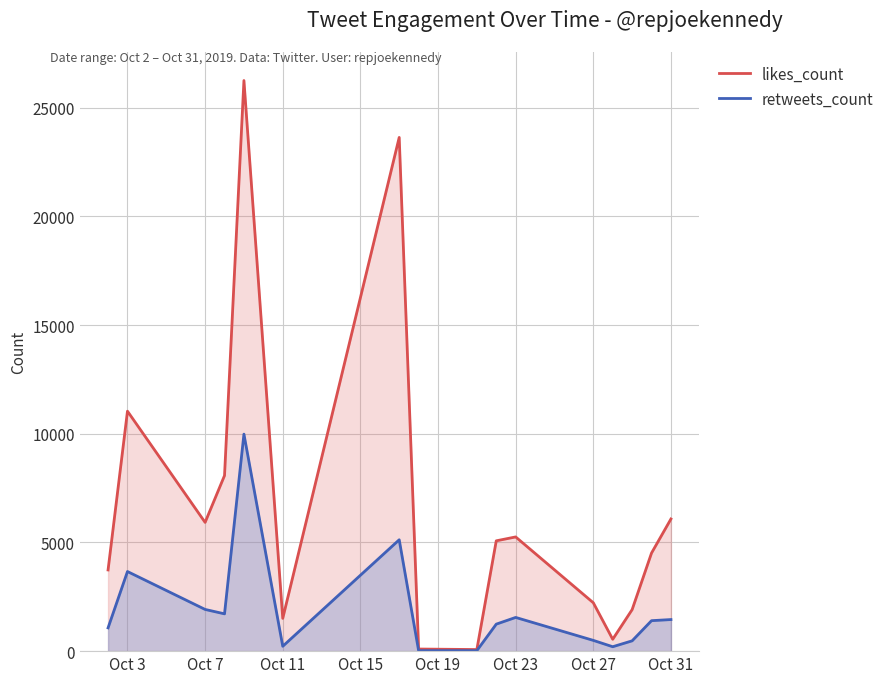

True or false: likes_count and retweets_count cross at least once.

False